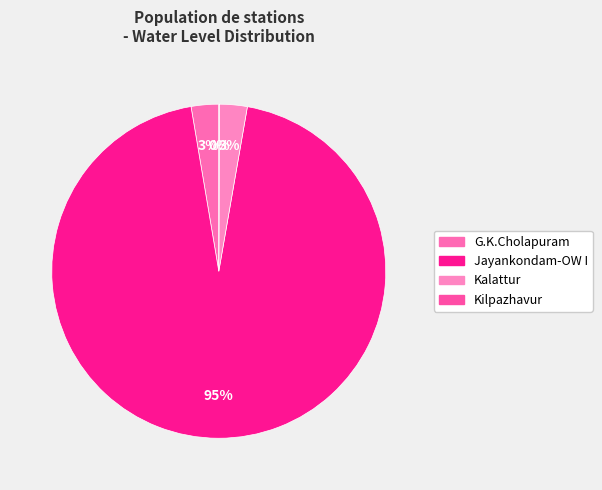

To the nearest percent, what is the difference between the G.K.Cholapuram and Kilpazhavur slice percentages?

3%